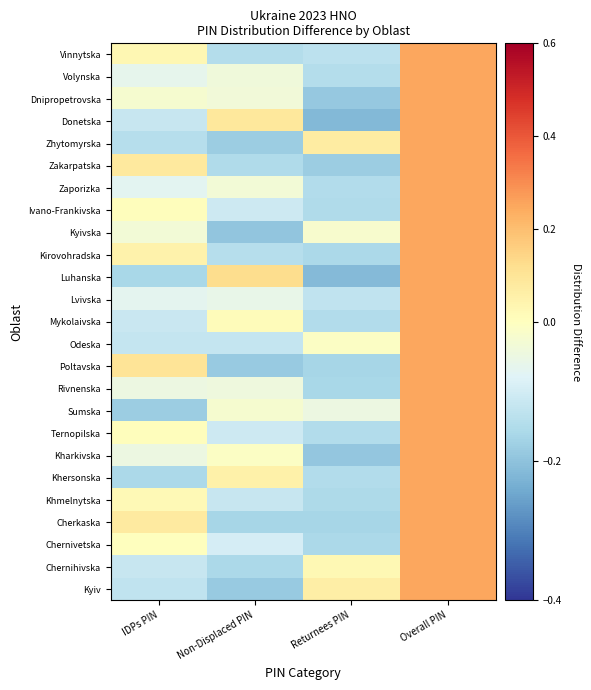

What is the minimum value shown in the chart?

-0.2